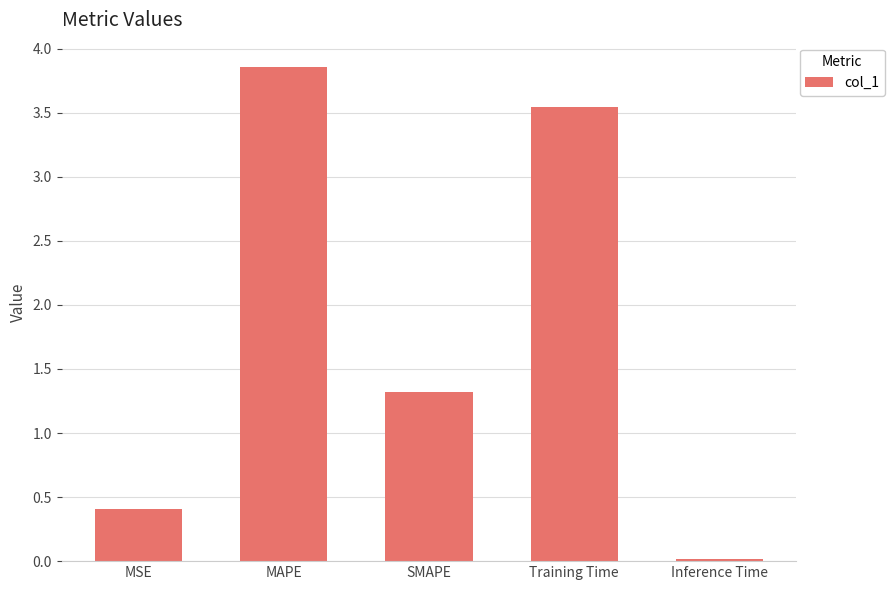

What is the ratio of the value at MSE to the value at SMAPE?

0.3